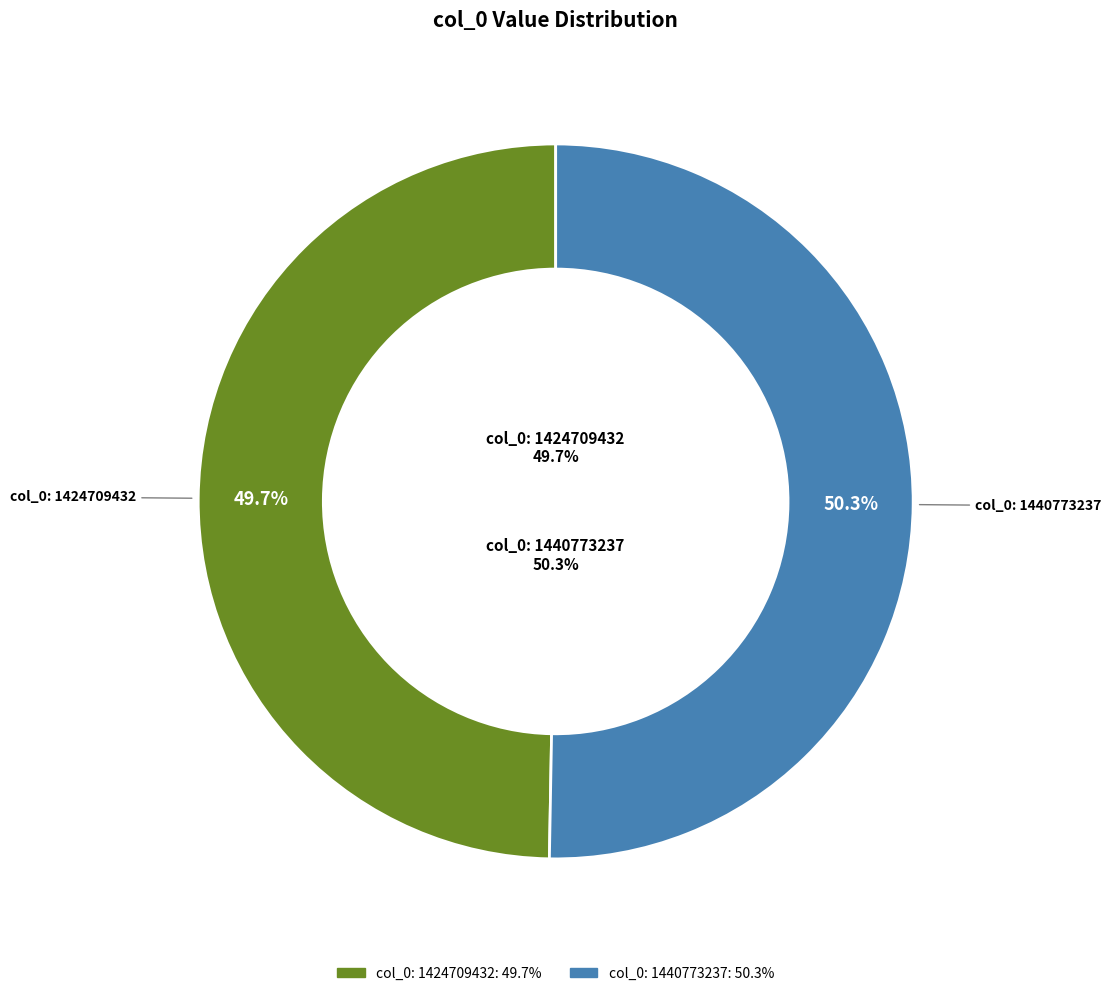

How many slices are in this pie chart?

2